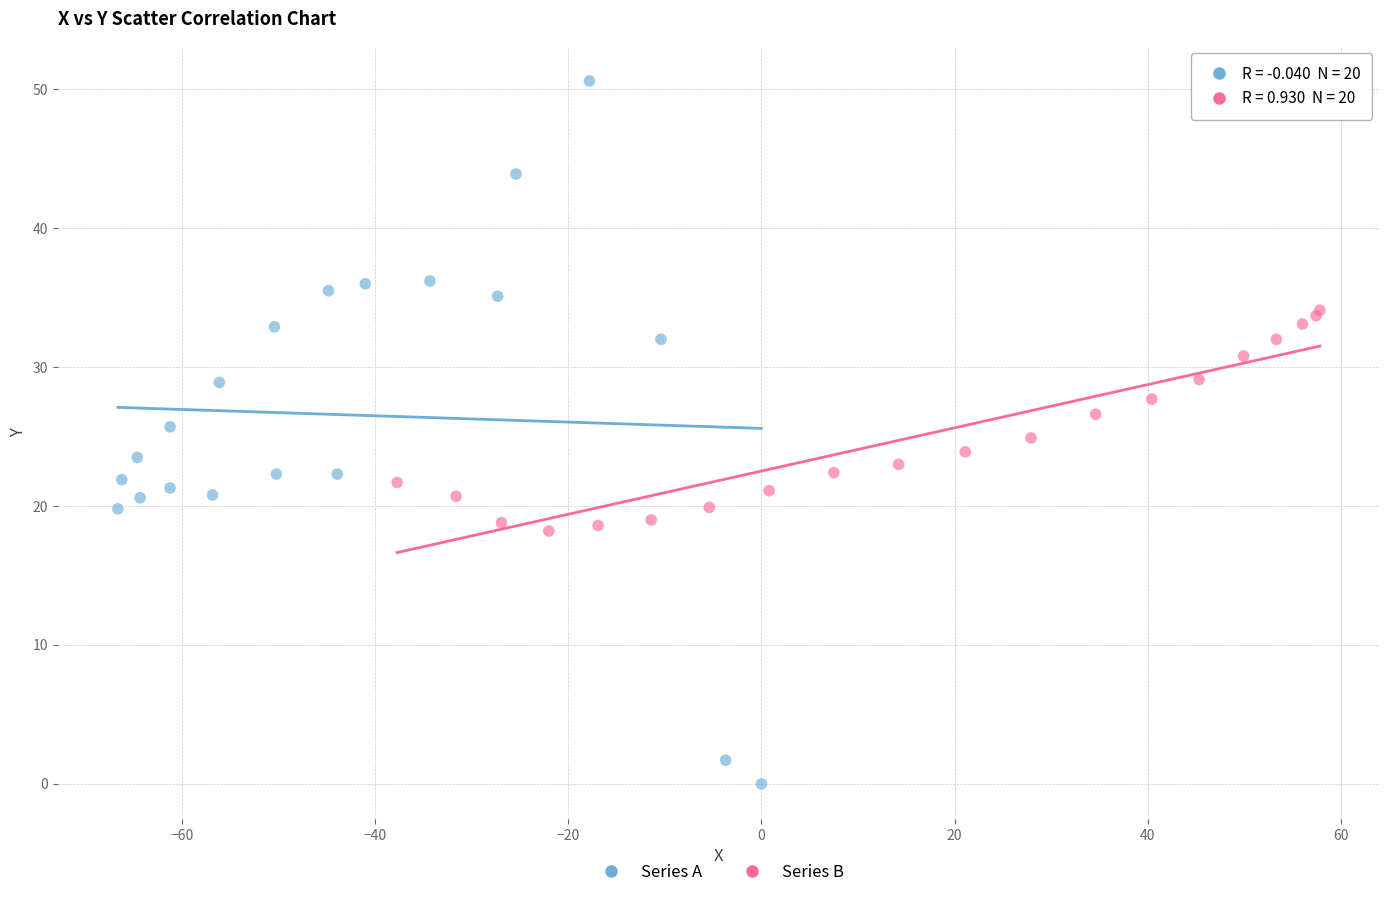

Which series has the widest spread of Y values?

Series A